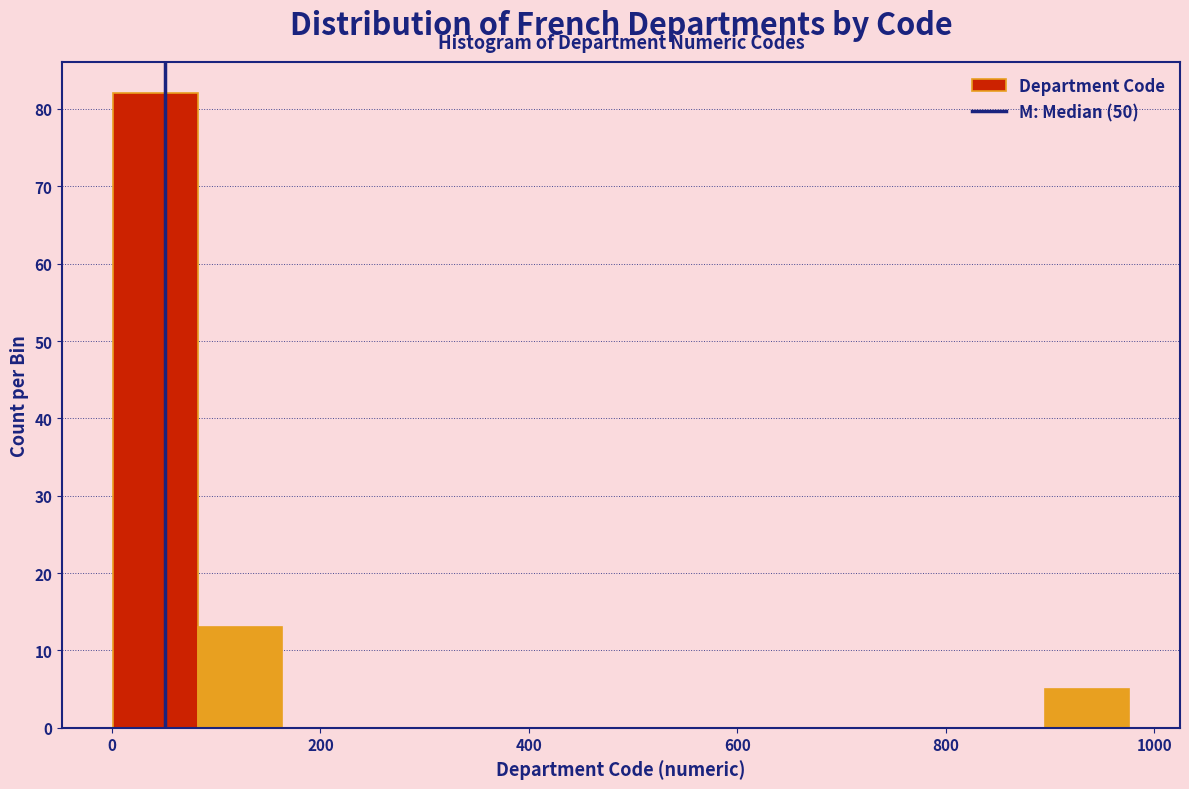

Reading left to right, transcribe this chart: for each bar, give the range it covers on the x-axis and its height. Neither the bar edges nor the heights are printed on the chart, so give them approximately, as read against the axes.

0 to 80: 82
80 to 160: 13
160 to 240: 0
240 to 320: 0
320 to 400: 0
400 to 480: 0
480 to 560: 0
560 to 660: 0
660 to 740: 0
740 to 820: 0
820 to 900: 0
900 to 980: 5